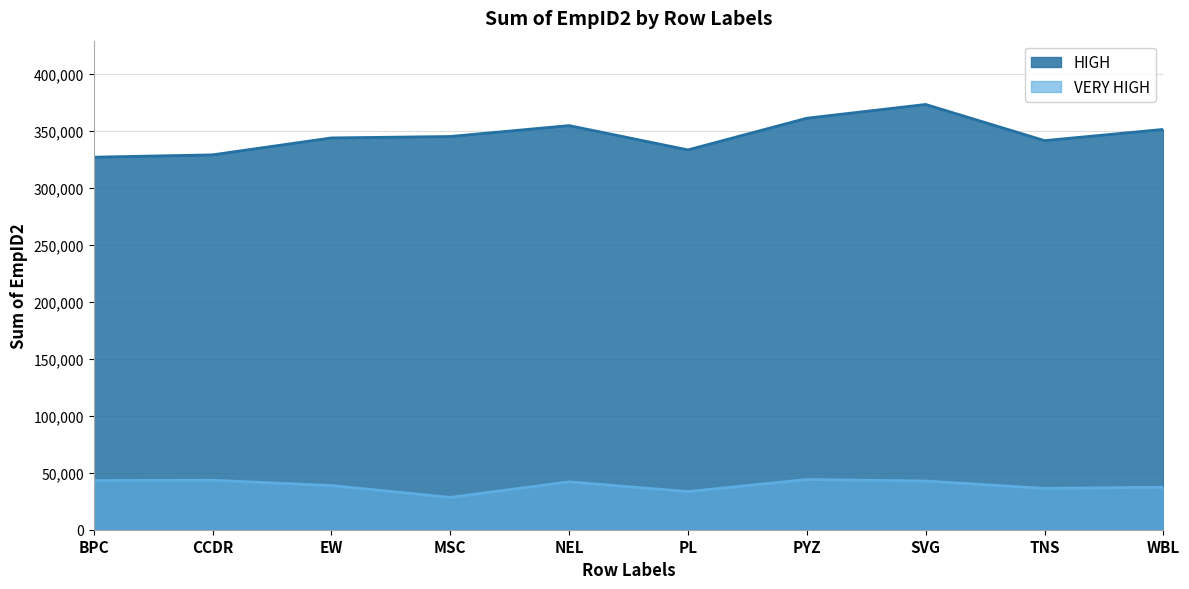

Reading right to left, list all the values displayed in this chart.

HIGH: WBL=351461	TNS=341617	SVG=373359	PYZ=361277	PL=333475	NEL=354796	MSC=345236	EW=343970	CCDR=329119	BPC=327058
VERY HIGH: WBL=37299	TNS=36301	SVG=42784	PYZ=44070	PL=33471	NEL=42054	MSC=28373	EW=38789	CCDR=43465	BPC=43160